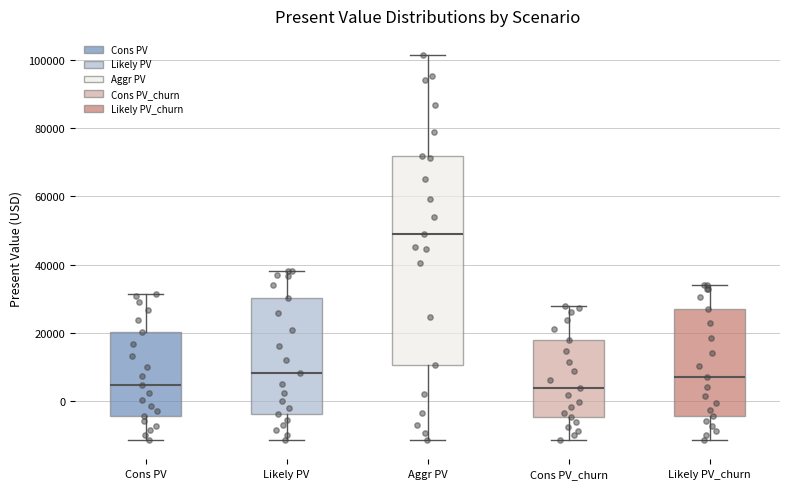

Where does the upper whisker of the box for Aggr PV end on the y-axis? The values are not printed on the chart, so give them approximately, as read against the axis.

102000